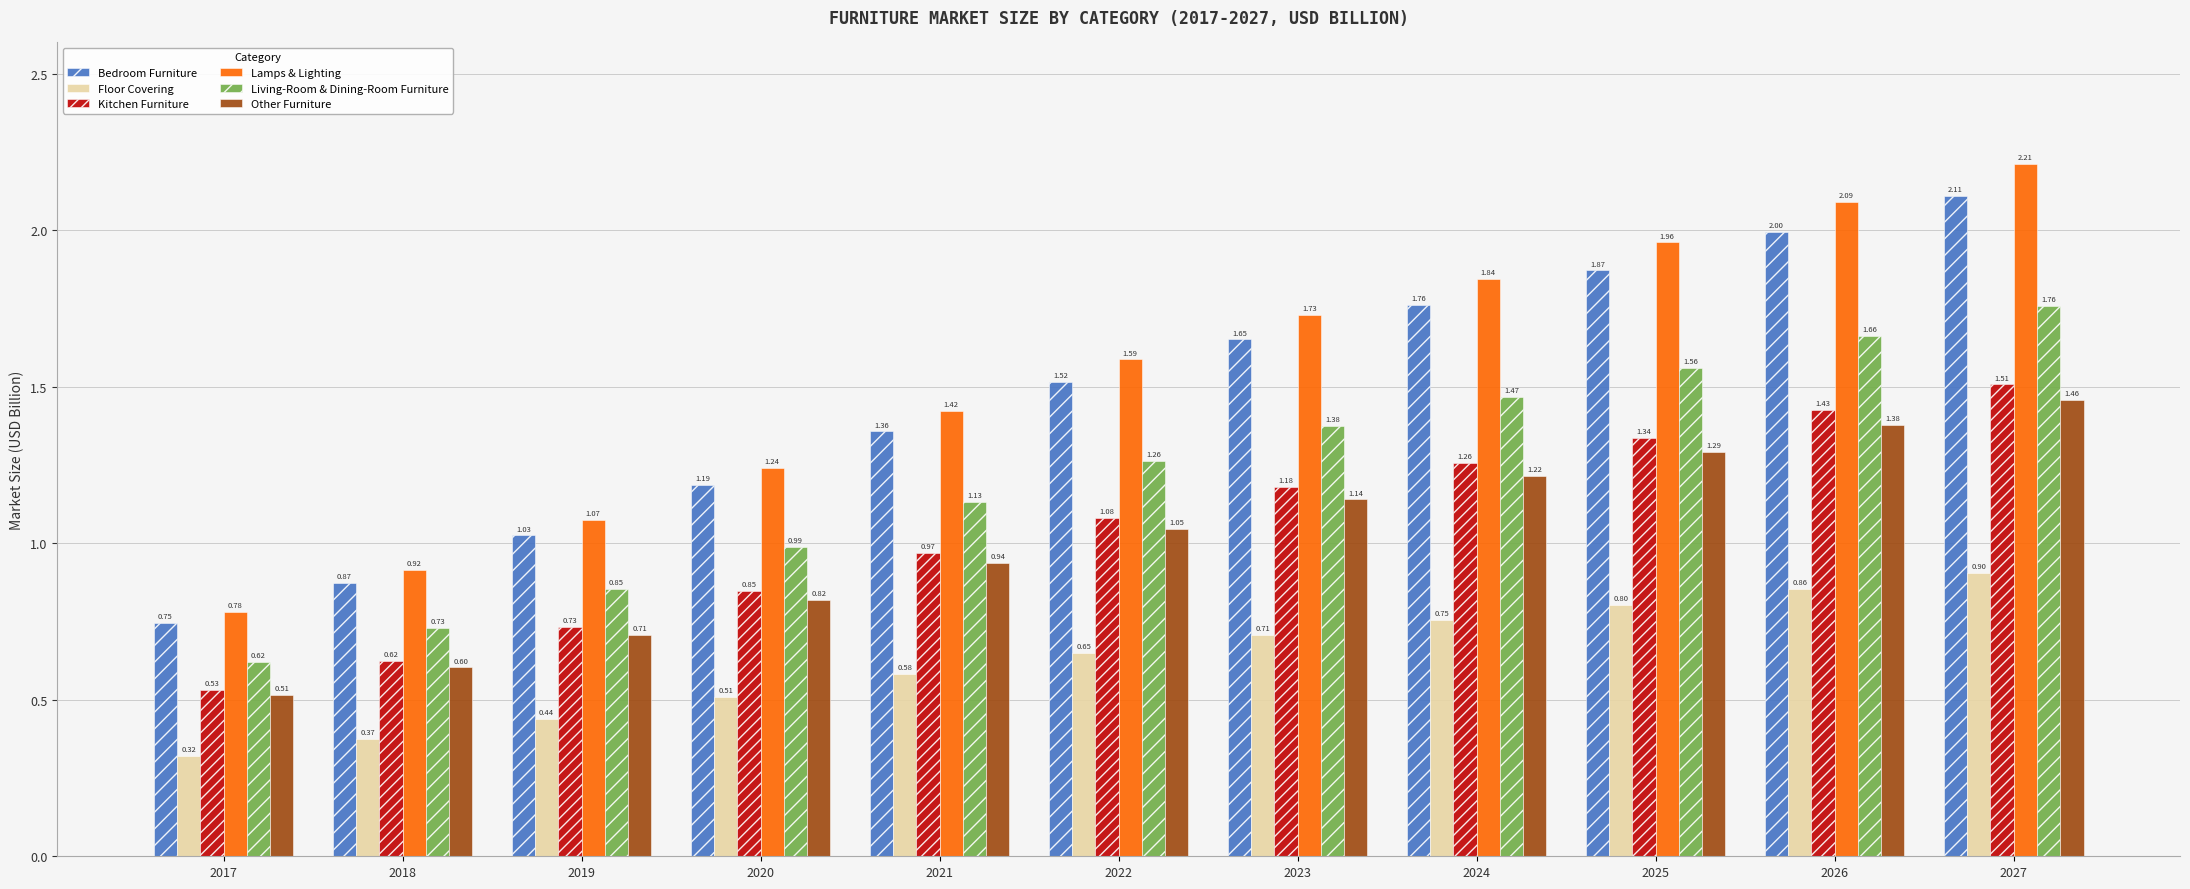

What is the difference between the maximum and minimum values in the Floor Covering series?

0.6